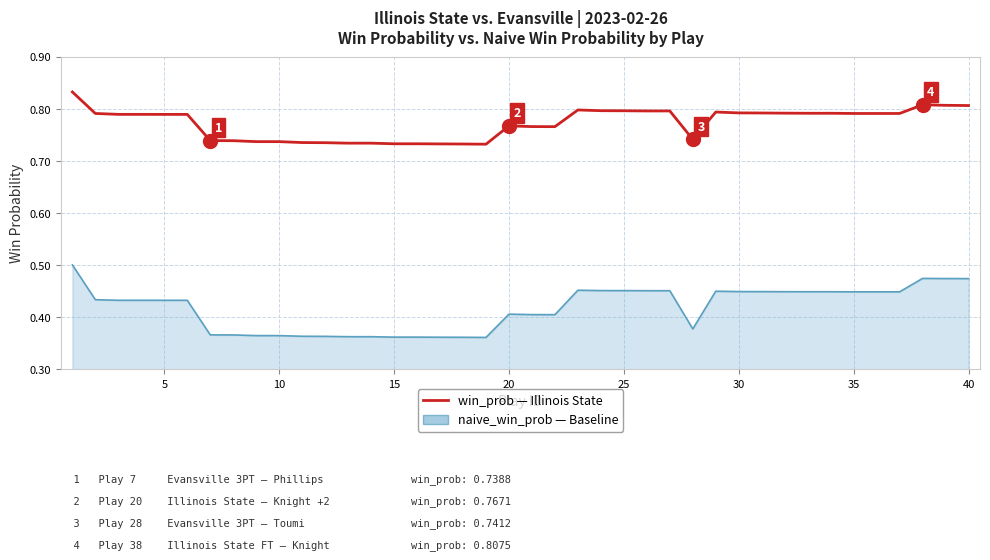

Reading left to right, extract all data points from this chart.

naive_win_prob: 0.5	0.4	0.4	0.4	0.4	0.4	0.4	0.4	0.4	0.4	0.4	0.4	0.4	0.4	0.4	0.4	0.4	0.4	0.4	0.4	0.4	0.4	0.5	0.5	0.5	0.5	0.5	0.4	0.4	0.4	0.4	0.4	0.4	0.4	0.4	0.4	0.4	0.5	0.5	0.5
win_prob (Illinois State): 0.8	0.8	0.8	0.8	0.8	0.8	0.7	0.7	0.7	0.7	0.7	0.7	0.7	0.7	0.7	0.7	0.7	0.7	0.7	0.8	0.8	0.8	0.8	0.8	0.8	0.8	0.8	0.7	0.8	0.8	0.8	0.8	0.8	0.8	0.8	0.8	0.8	0.8	0.8	0.8